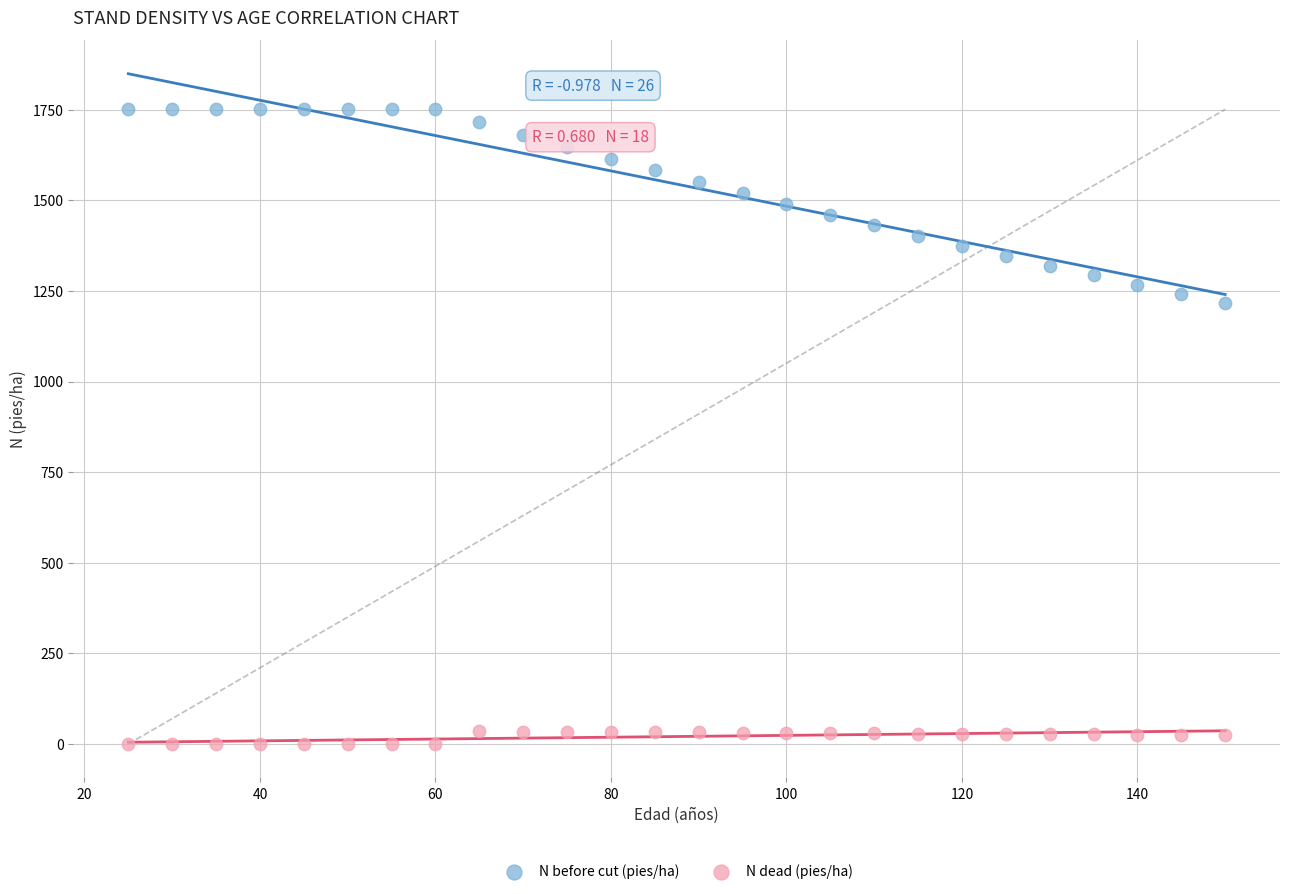

What are all the series names shown in the legend?

N before cut (pies/ha), N dead (pies/ha)